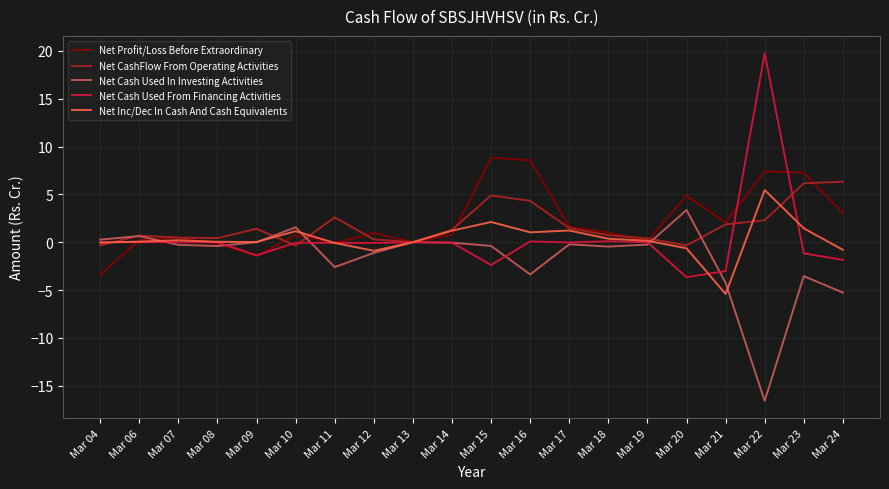

True or false: Net CashFlow From Operating Activities has more than 0 interior local peaks.

True